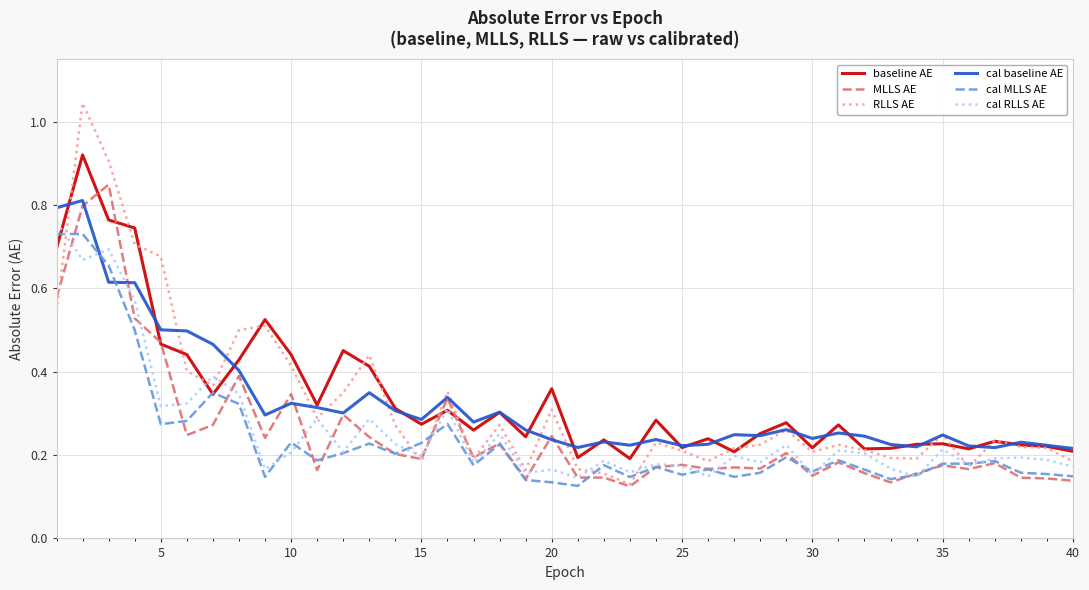

True or false: baseline AE and RLLS AE intersect in this chart.

True